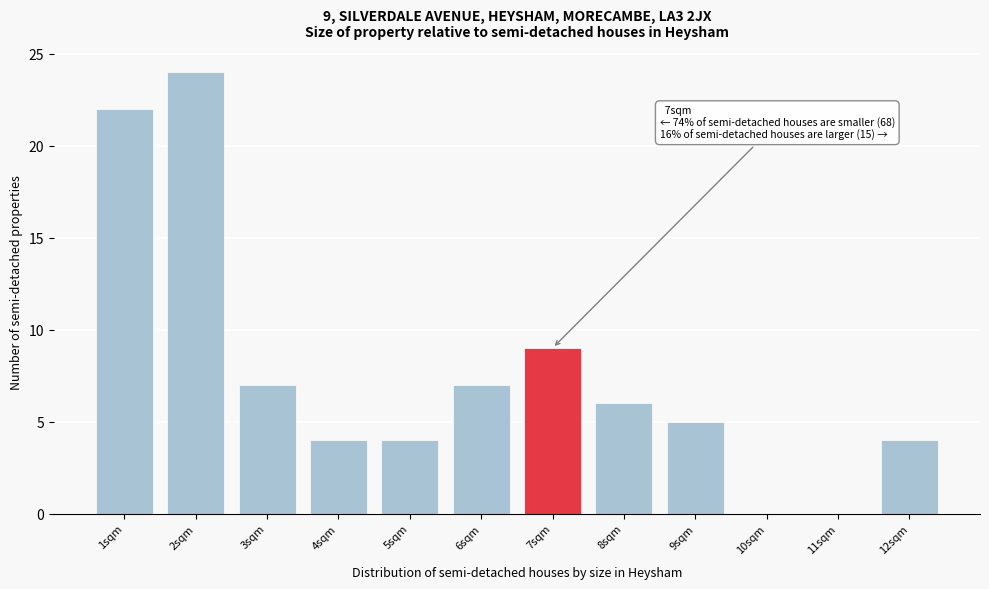

Reading right to left, transcribe all the data shown in this chart.

12sqm=4	11sqm=0	10sqm=0	9sqm=5	8sqm=6	7sqm=9	6sqm=7	5sqm=4	4sqm=4	3sqm=7	2sqm=24	1sqm=22